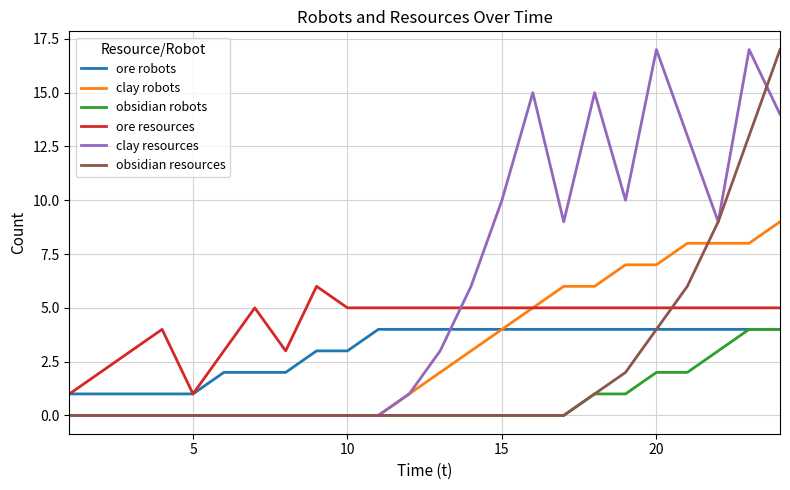

What is the difference between the maximum and minimum values in the ore robots series?

3